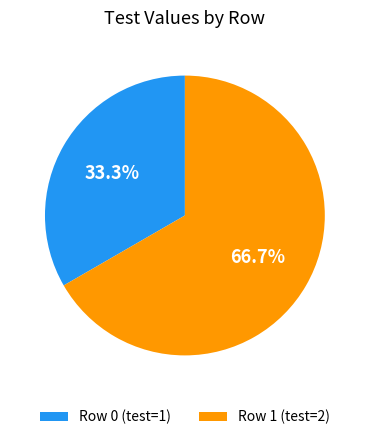

To the nearest percent, what is the difference between the largest and smallest slice percentages?

33%